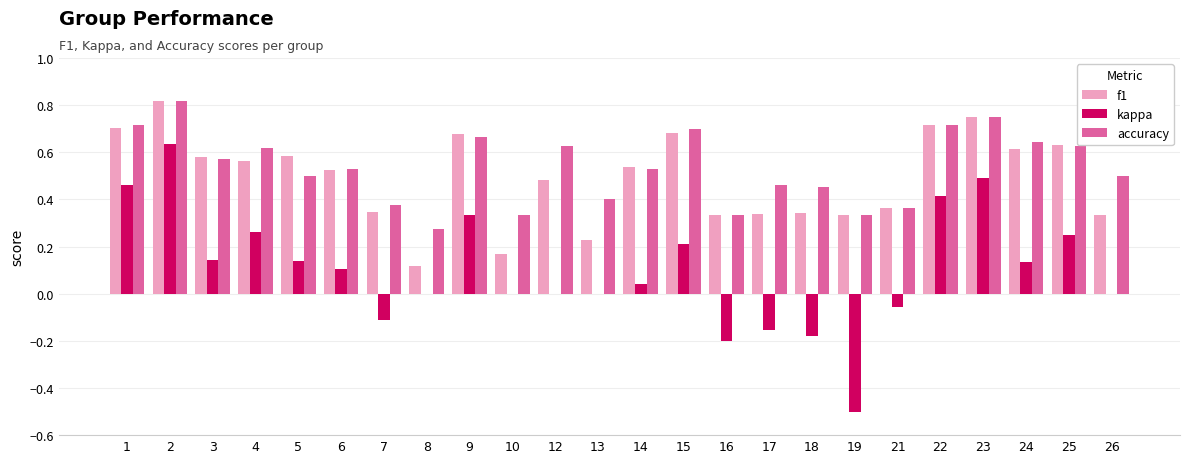

The accuracy series shows 0.5 at 17. True or false?

True